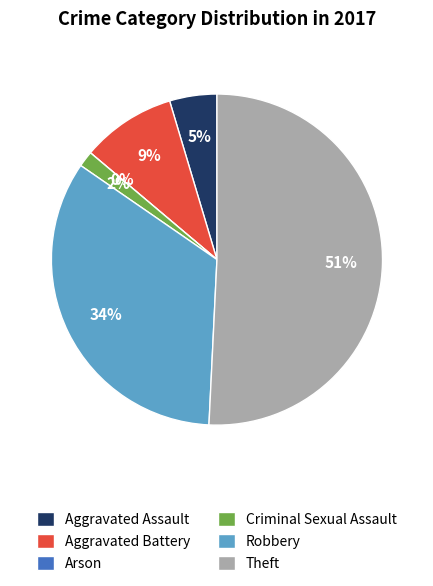

What percentage is the Robbery slice, to the nearest percent?

34%